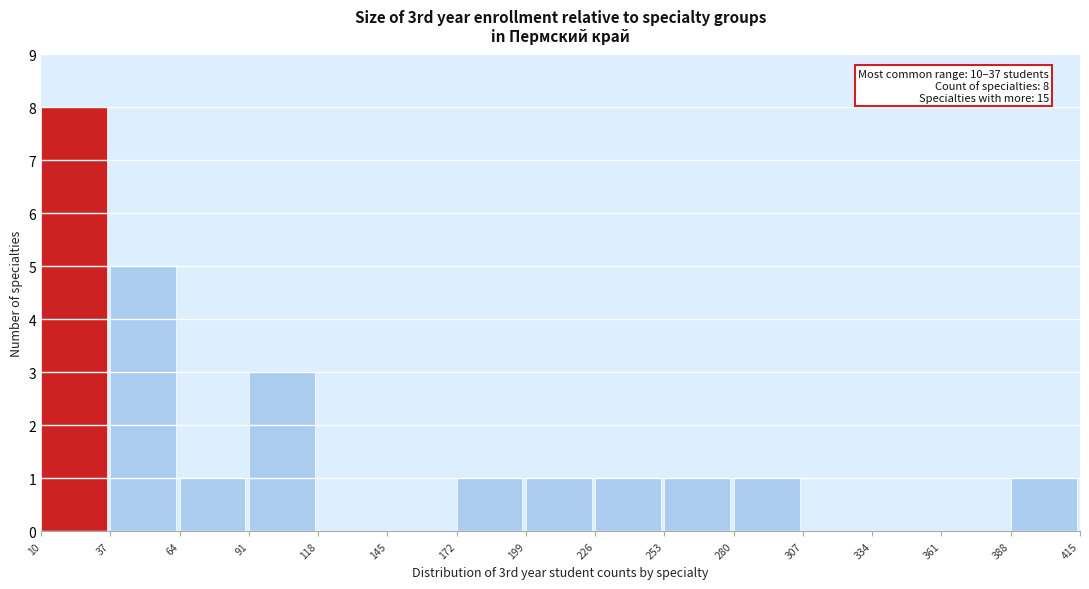

Over which range of the x-axis is the bar tallest?

10 to 37